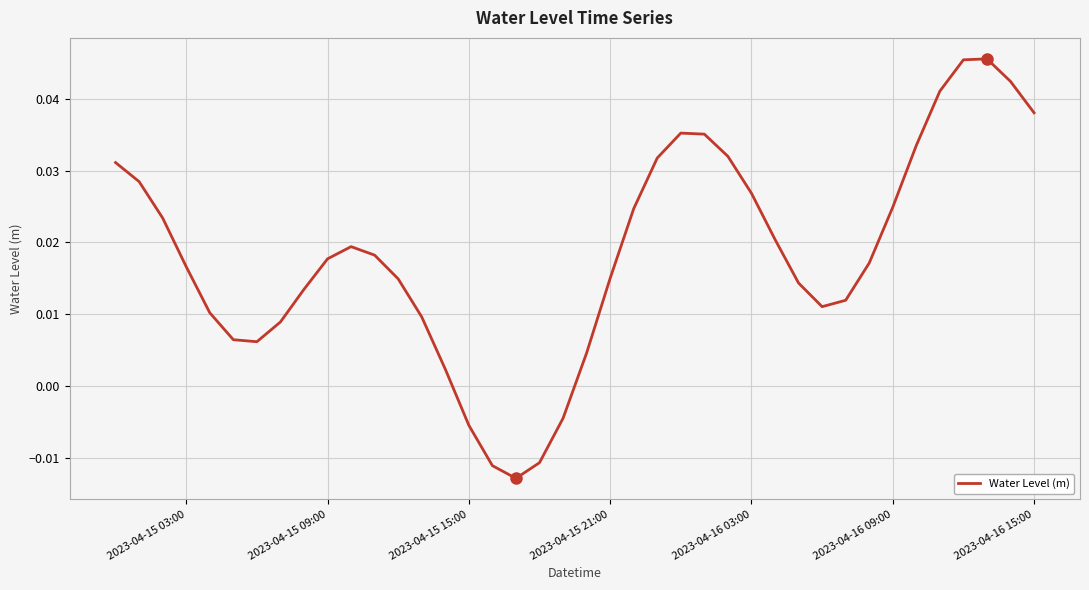

How many negative values are there?

5